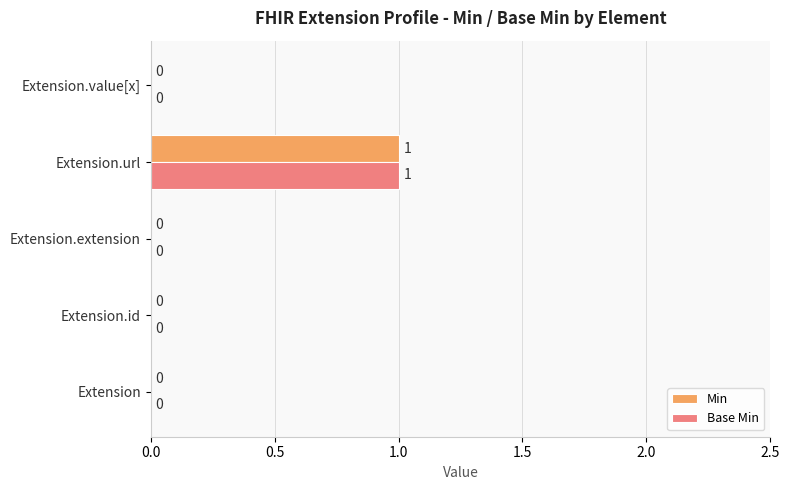

The value of Base Min at Extension.id is 1. True or false?

False